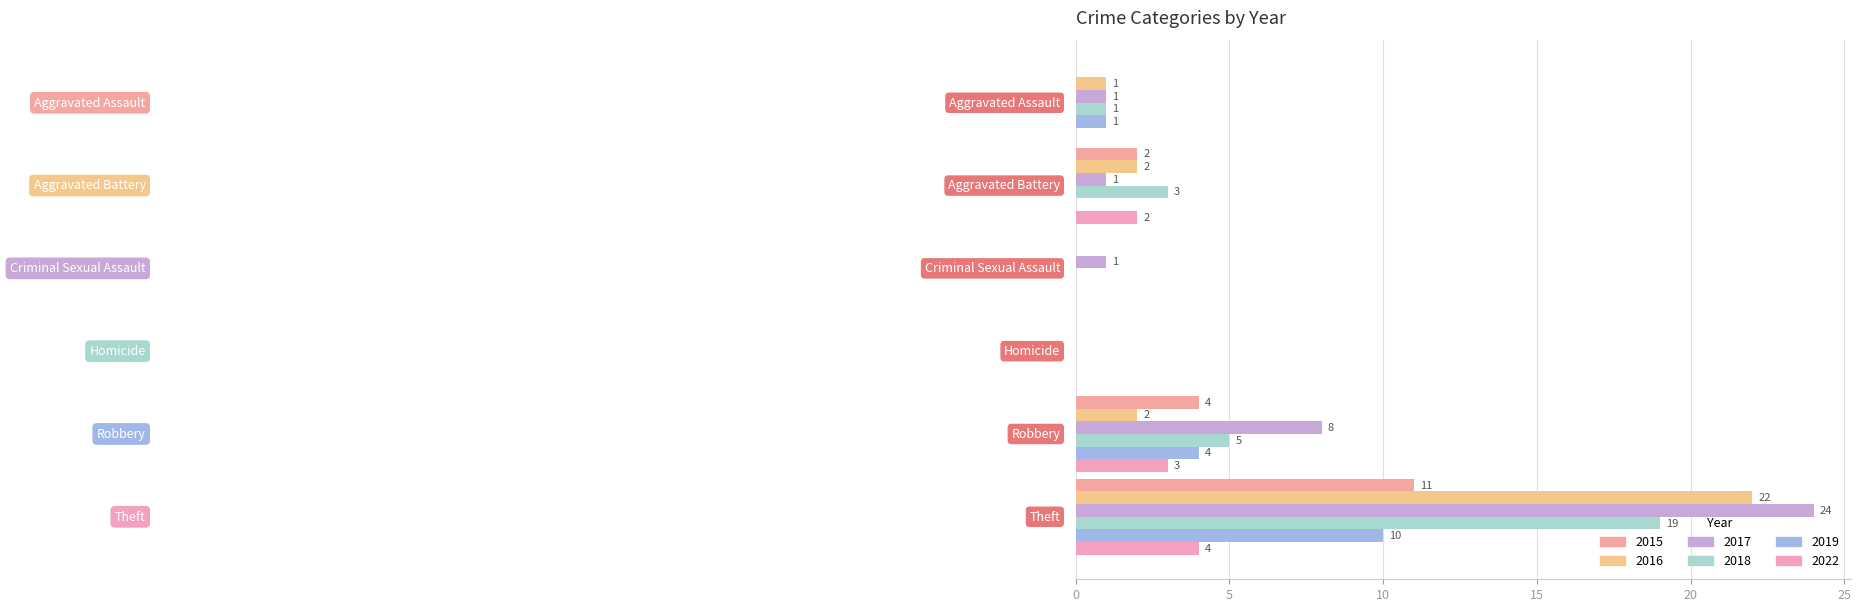

How many positive values does the 2016 series have?

4